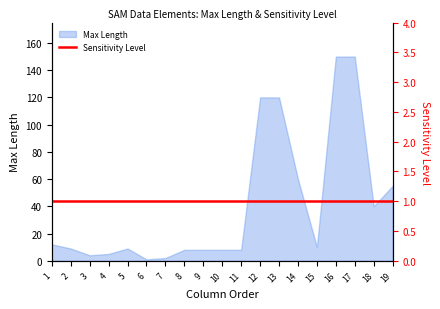

Reading left to right, what are all the values shown in this chart?

1=12	2=9	3=4	4=5	5=9	6=1	7=2	8=8	9=8	10=8	11=8	12=120	13=120	14=60	15=10	16=150	17=150	18=40	19=55